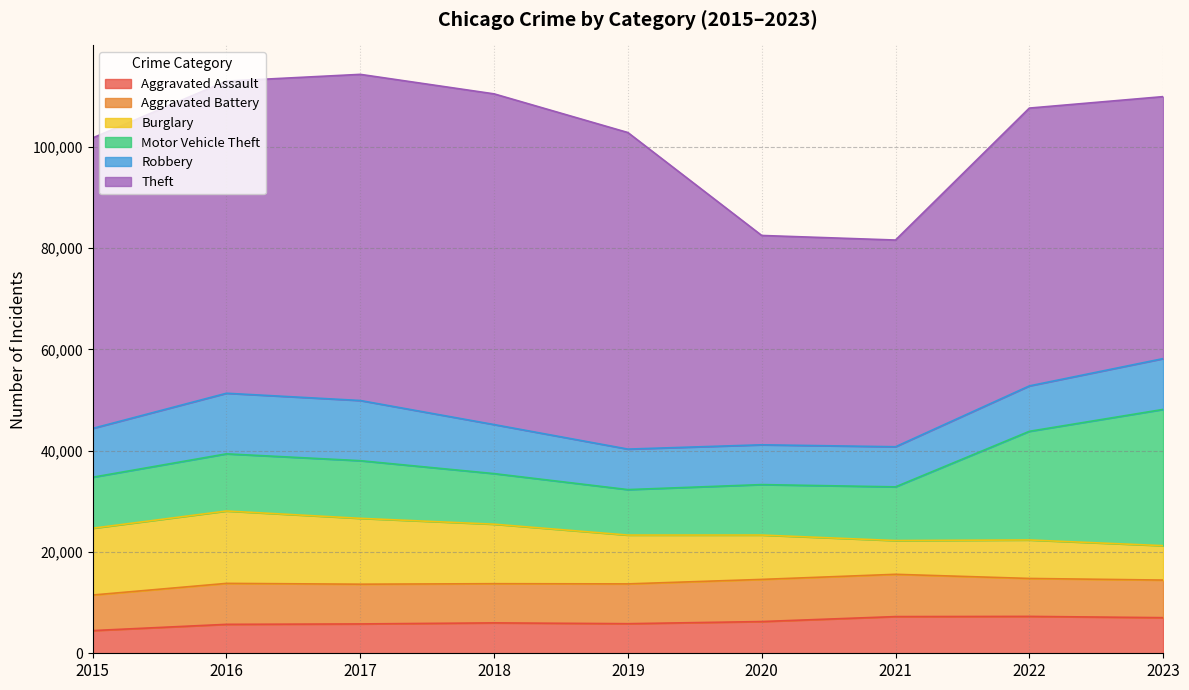

How many lines are shown in the chart?

6